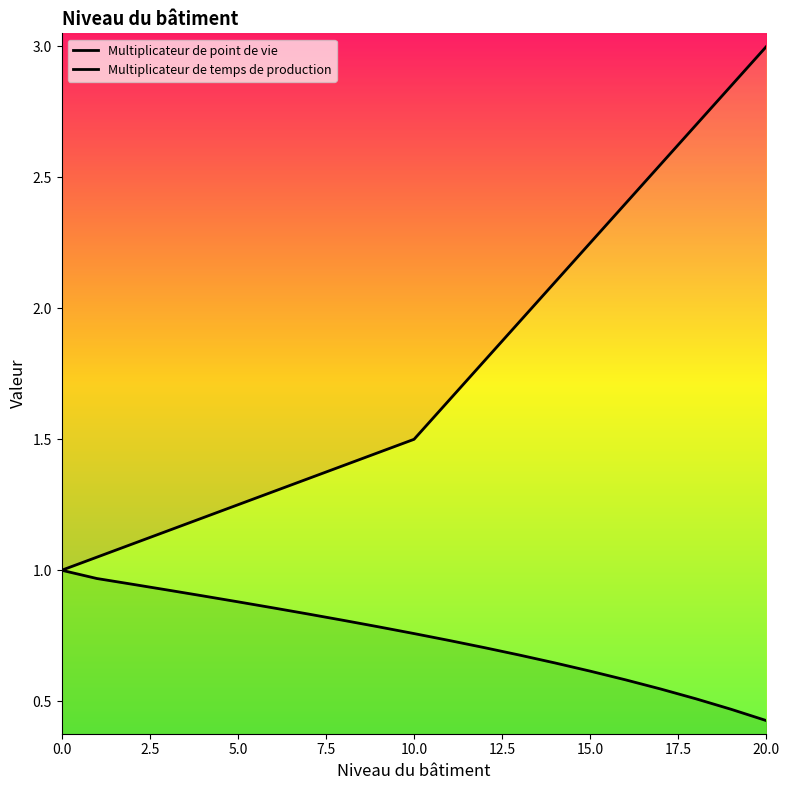

Does the chart have visible grid lines?

No